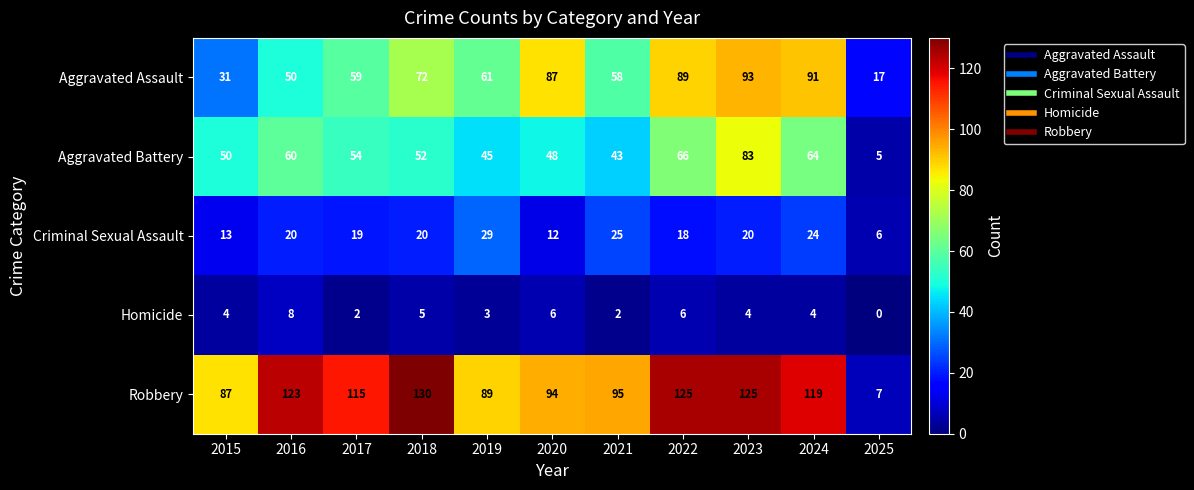

At which label does Aggravated Battery reach its peak?

2023